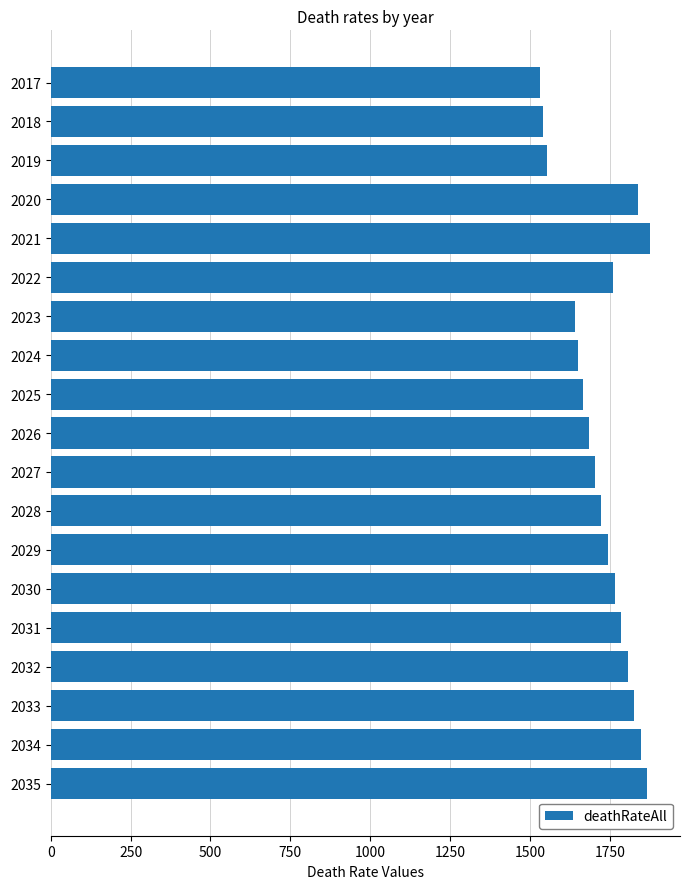

The chart shows a value of 1766 at 2030. True or false?

True